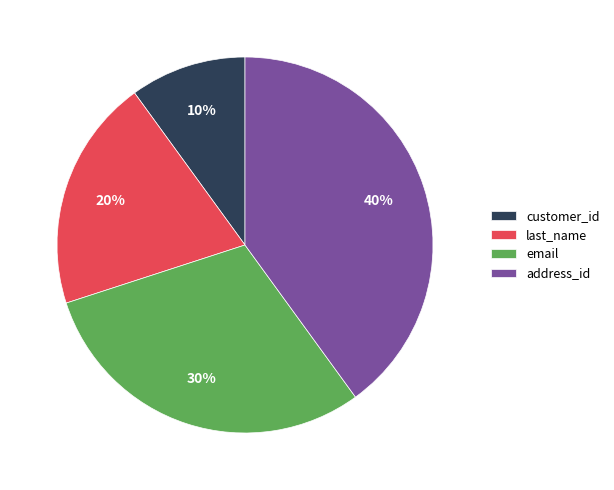

True or false: customer_id accounts for 10% of the total.

True